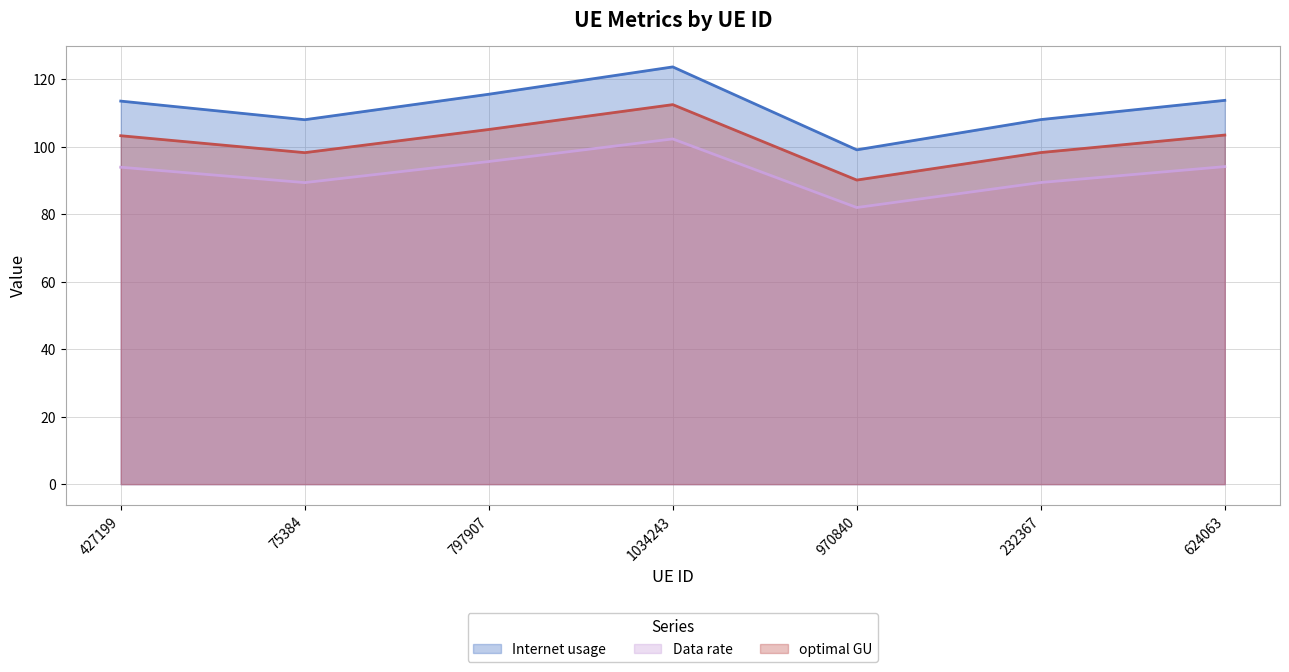

Which series changed the most between 427199 and 232367?

Internet usage